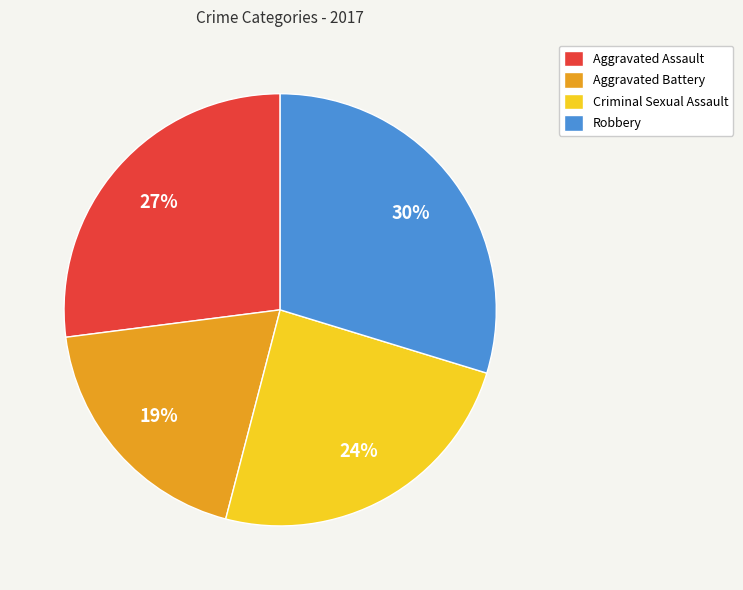

Combined, do Aggravated Assault and Robbery account for over 50%?

Yes